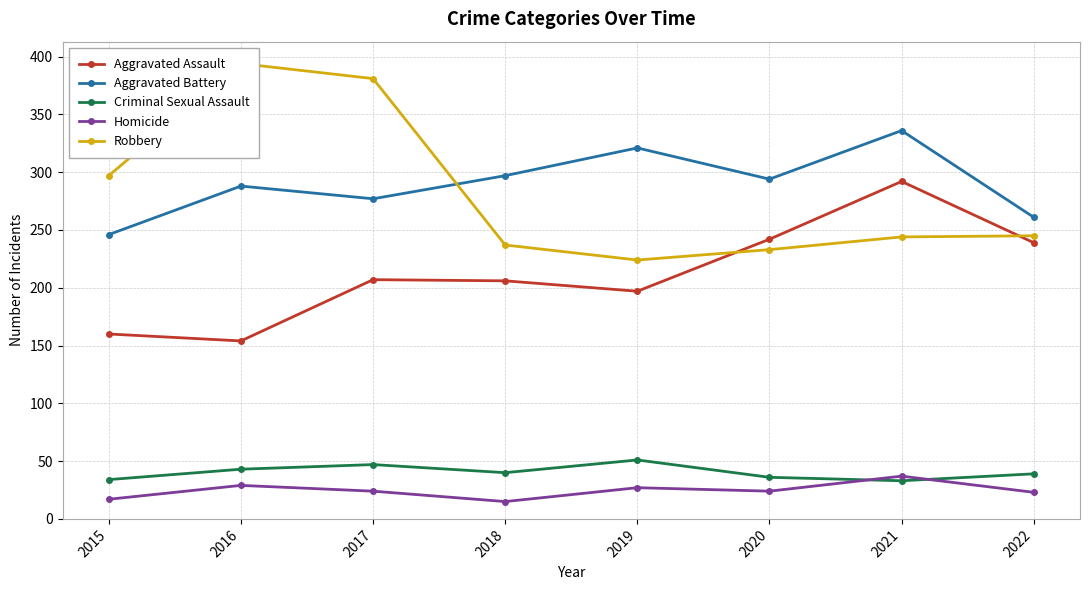

Which series has the largest total across all categories?

Aggravated Battery